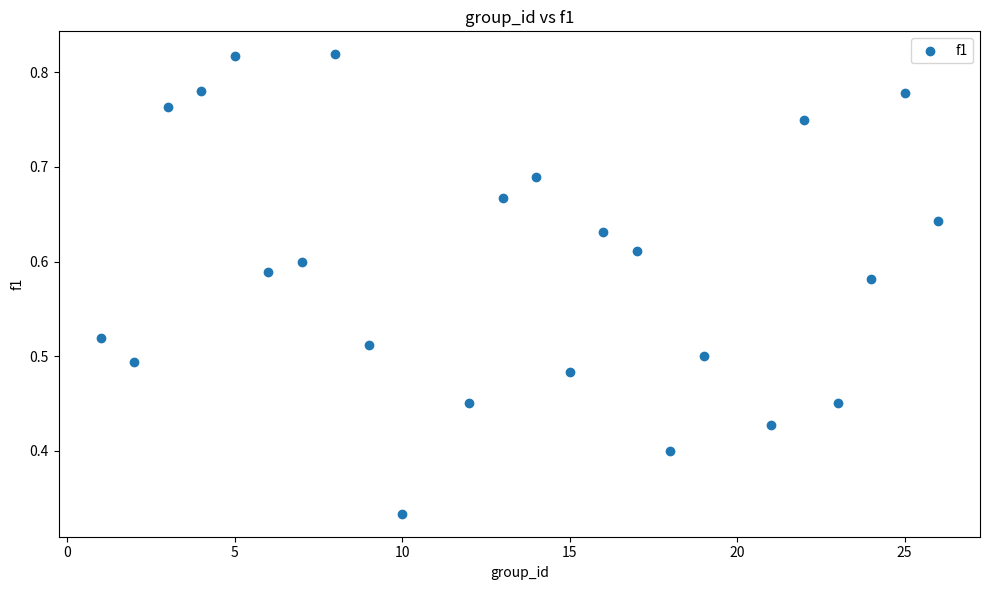

What is the range of X values (max minus min)?

25.0